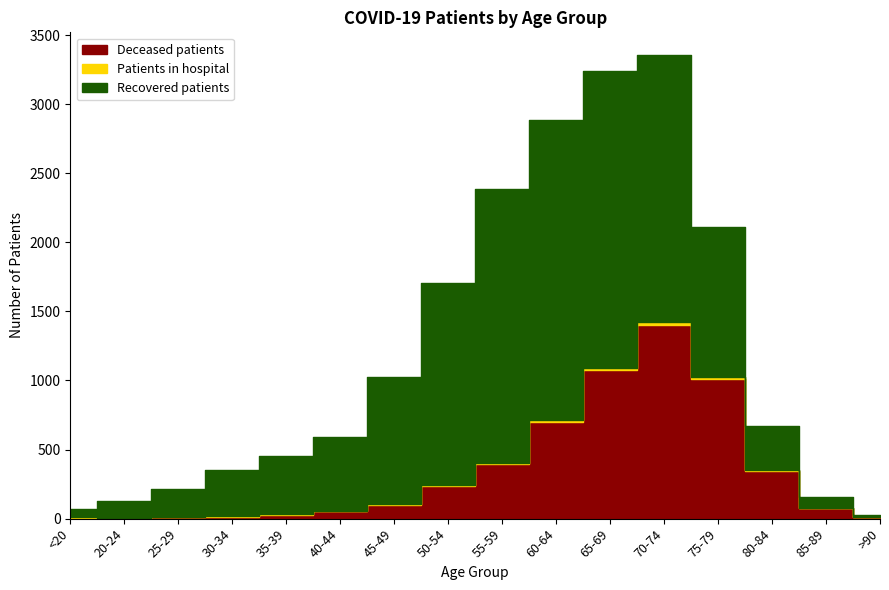

True or false: Patients in hospital and Recovered patients intersect in this chart.

False